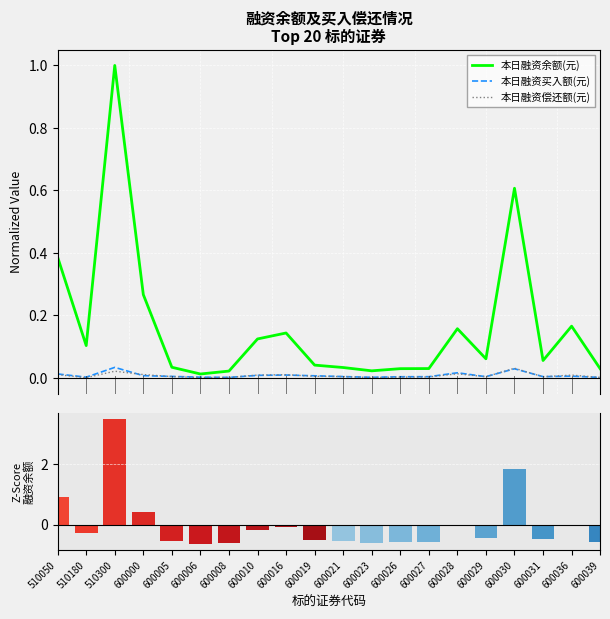

Which series has the largest total across all categories?

本日融资余额(元)